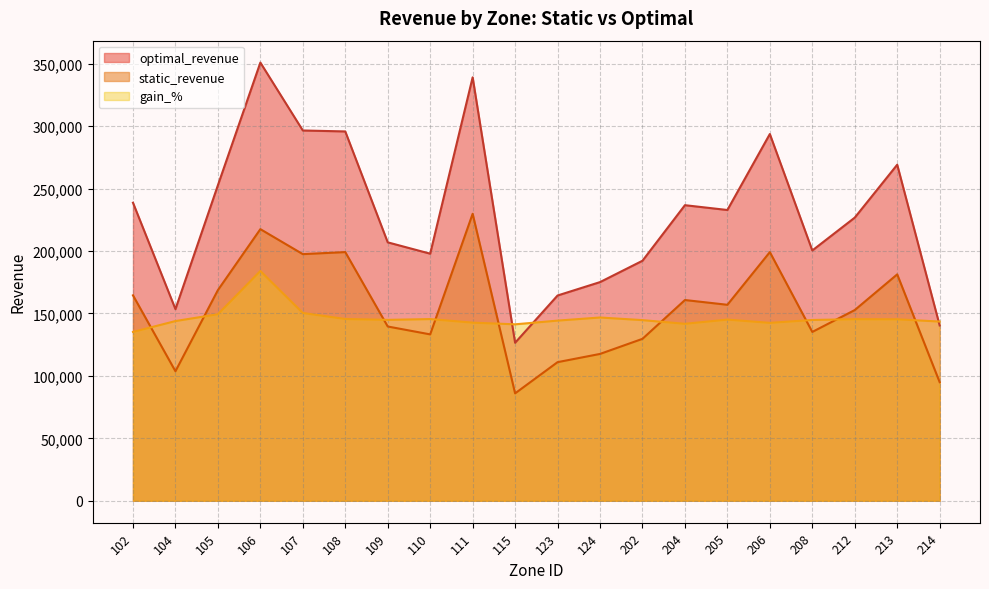

How many distinct data groups are displayed?

3